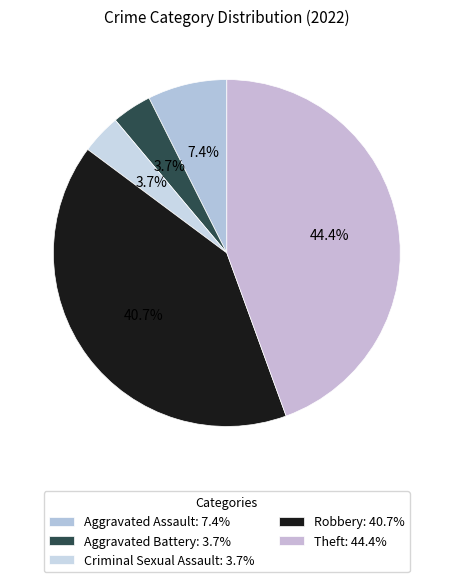

The Criminal Sexual Assault slice represents 11% of the pie. True or false?

False